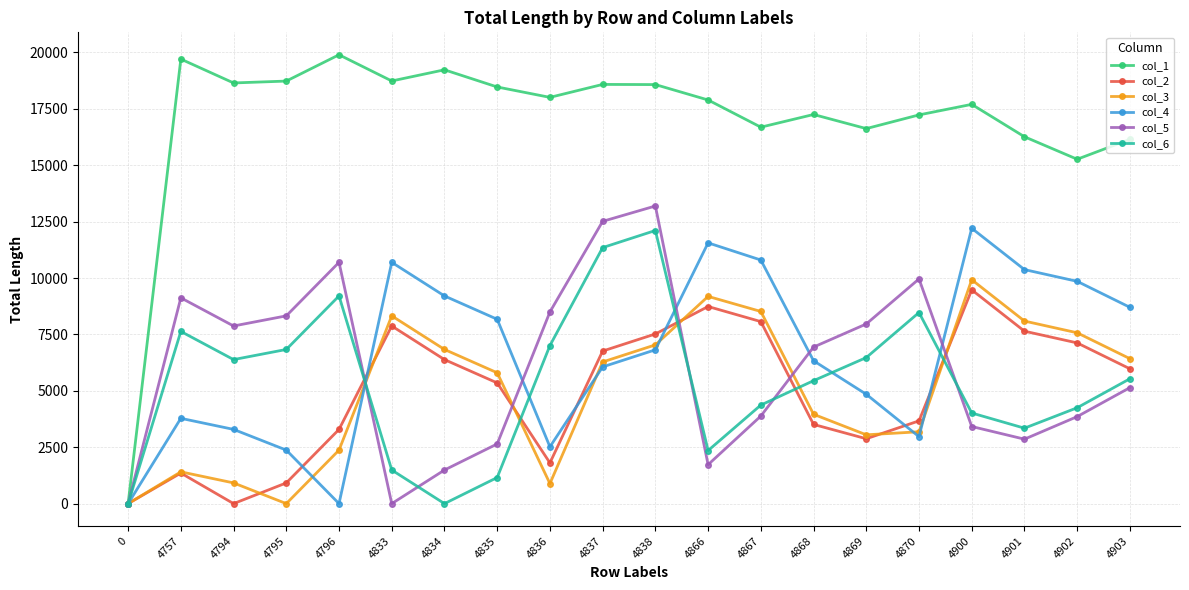

At which label does col_5 first exceed 6939?

4757